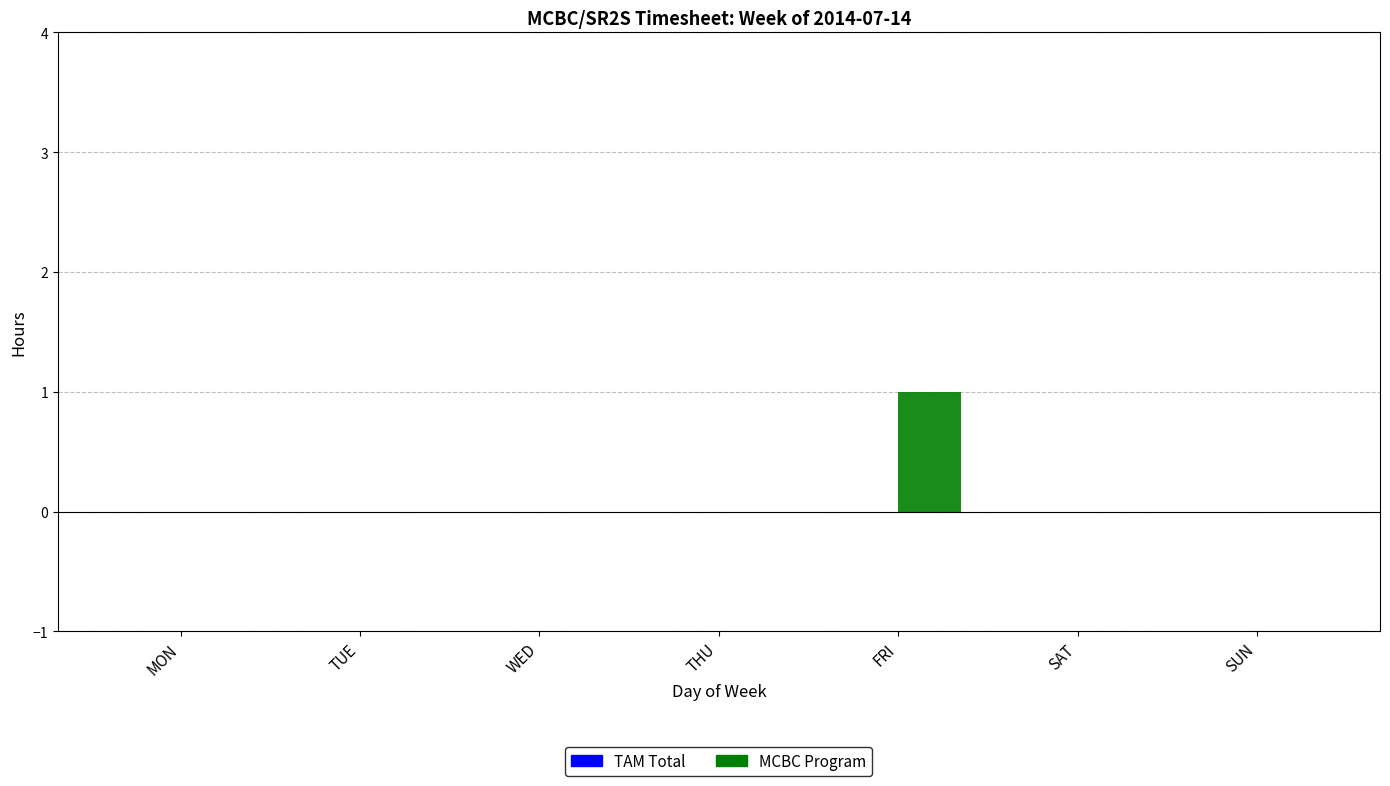

At which category does the chart reach its peak across all series?

FRI